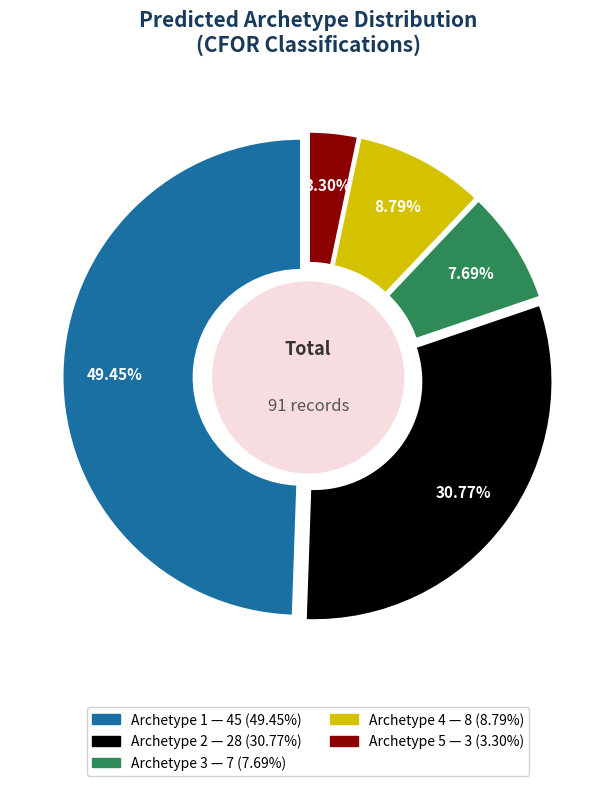

To the nearest percent, what is the combined percentage of 2 and 4?

40%